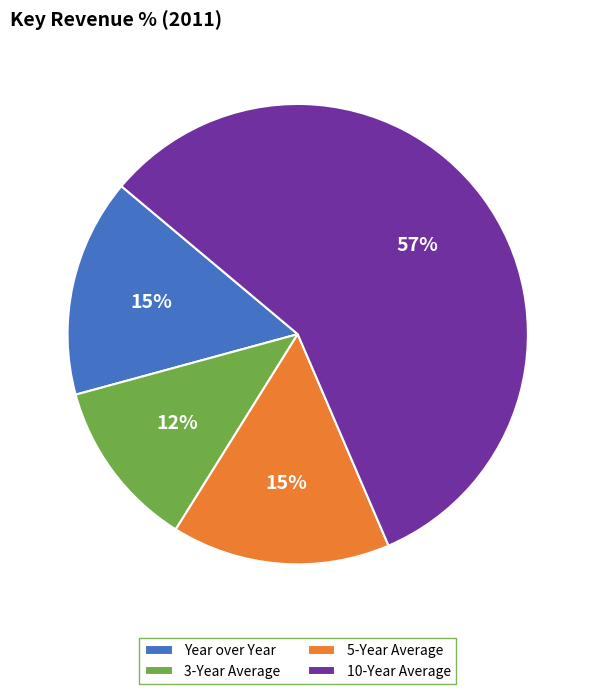

Count the number of slices in the pie.

4